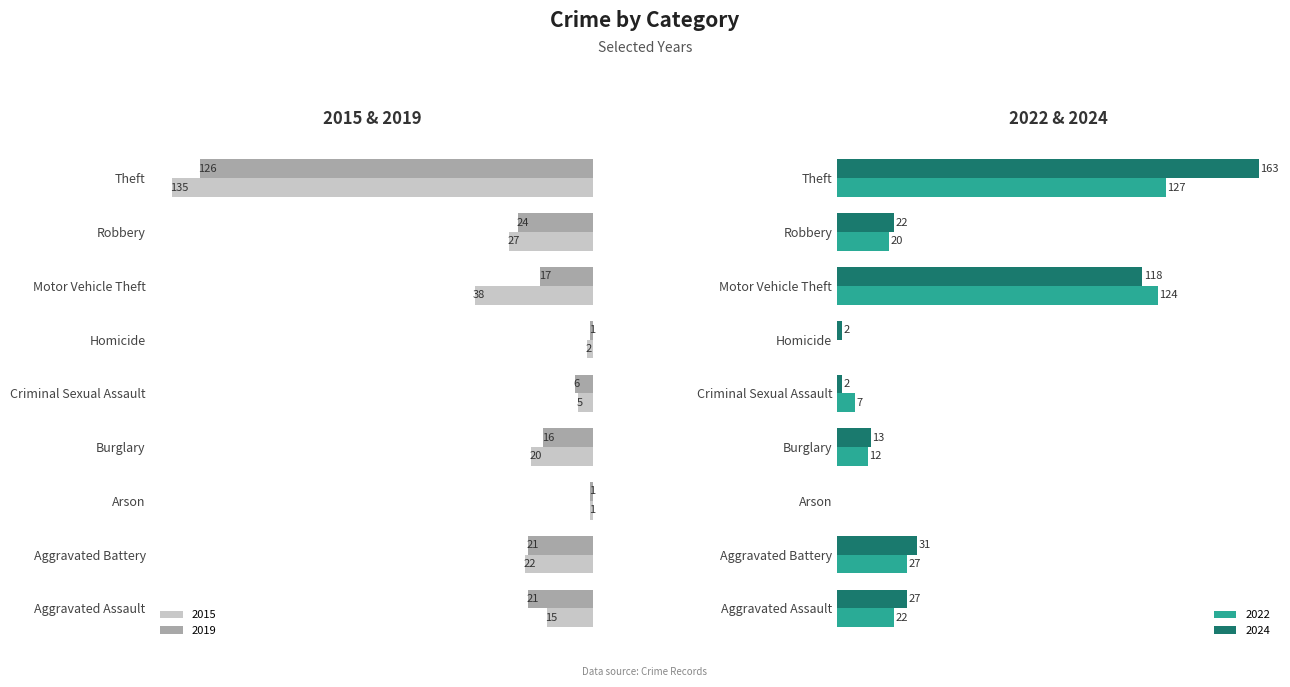

What value does the 2015 series have at Aggravated Battery?

22